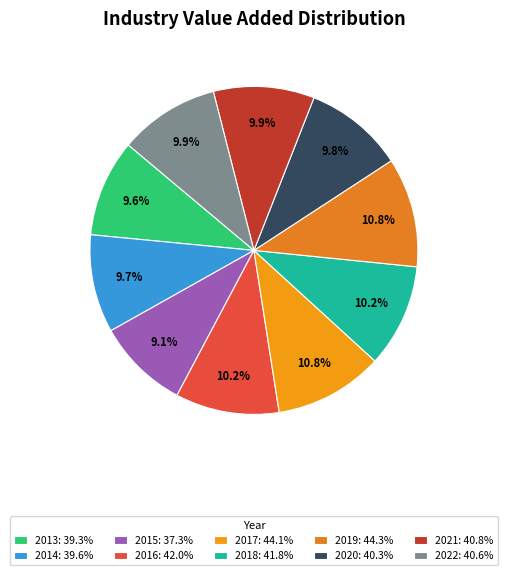

Which slice is the smallest?

2015